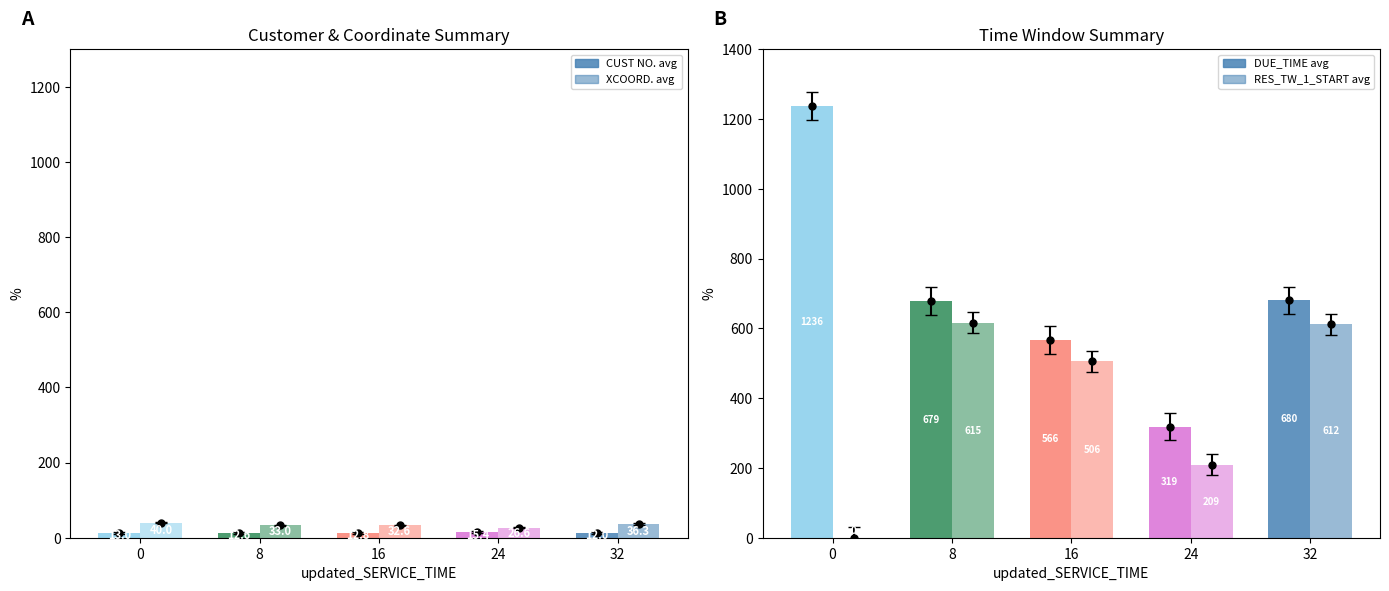

What is the greatest value displayed?

1236